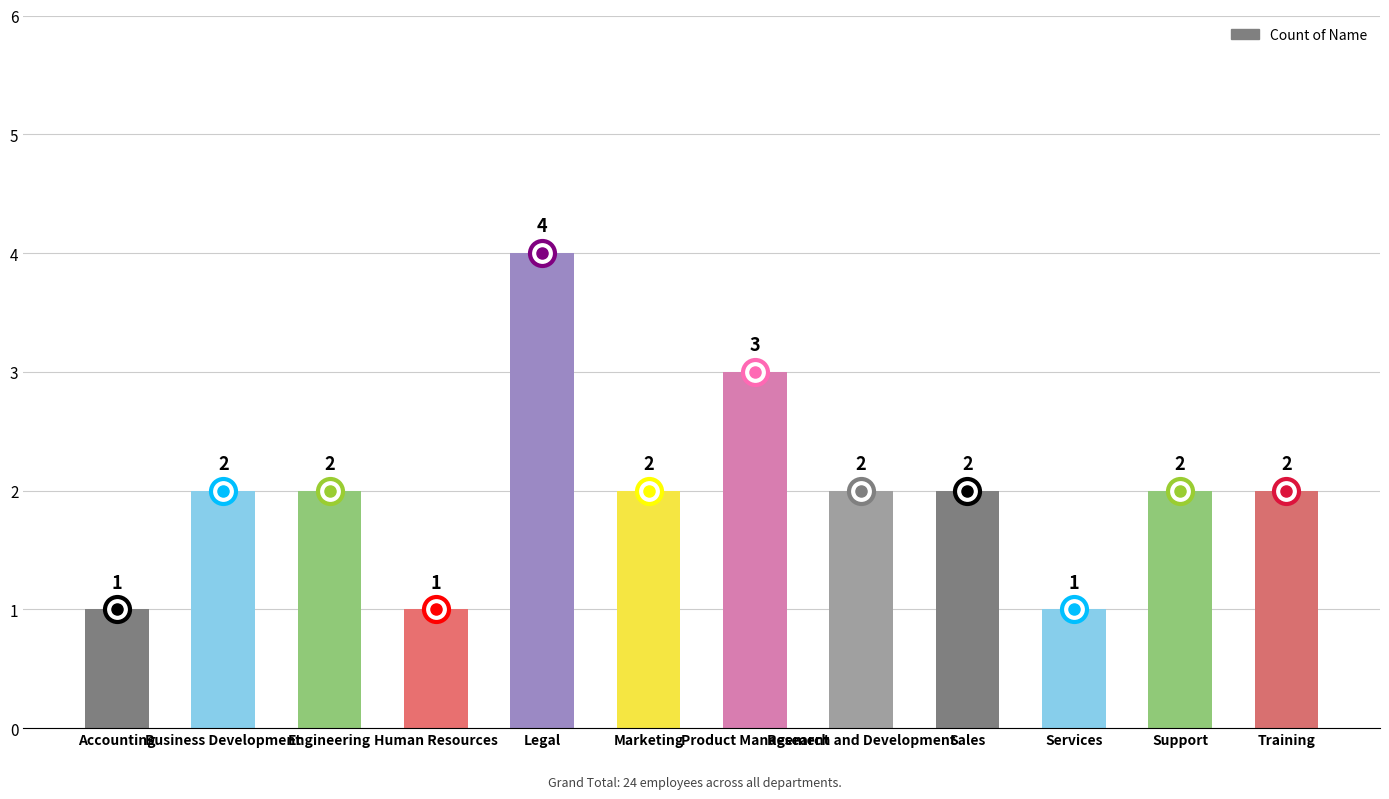

What is the smallest value displayed?

1